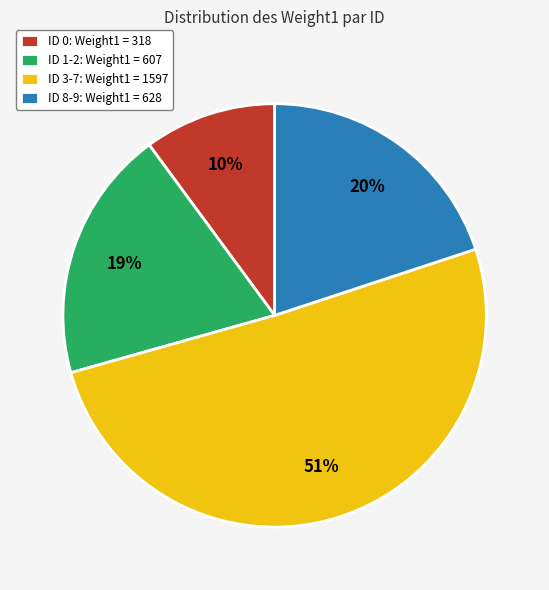

Is it true that ID 8-9: Weight1 = 628 is 20% of the pie?

True